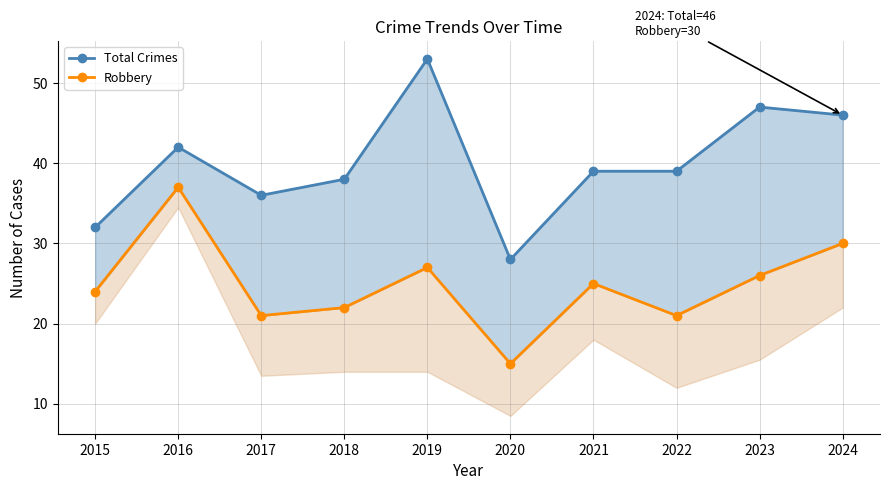

List the series in order of their overall mean, lowest first.

Robbery, Total Crimes